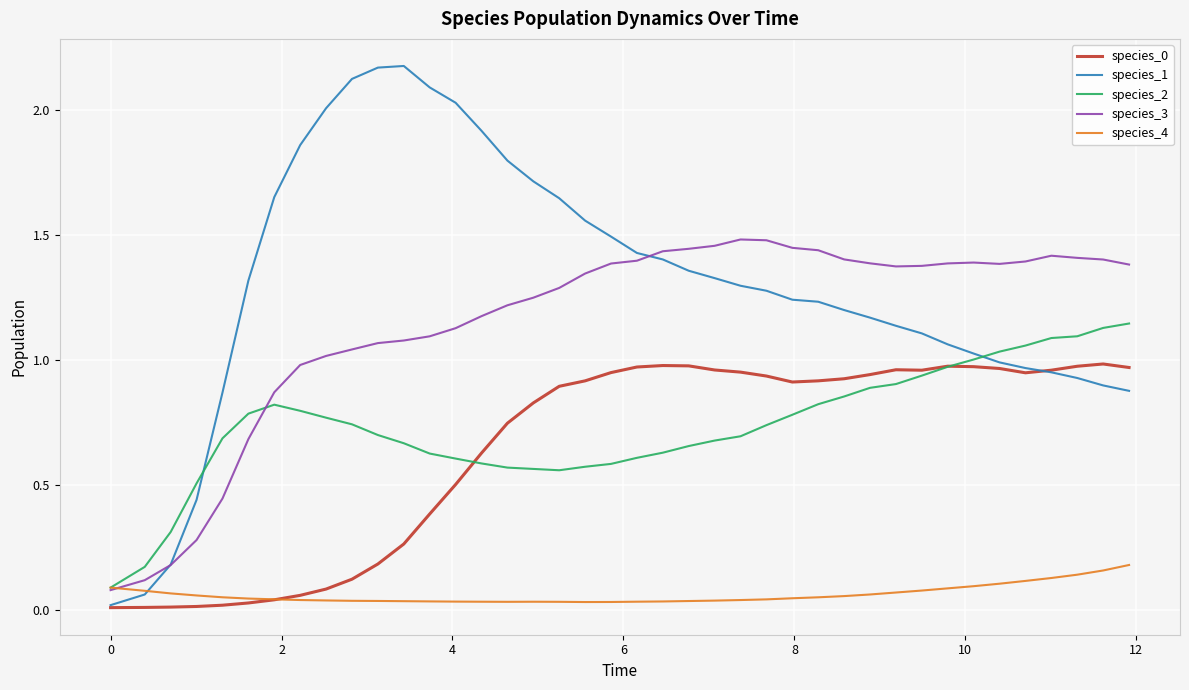

True or false: species_0 and species_3 intersect in this chart.

False